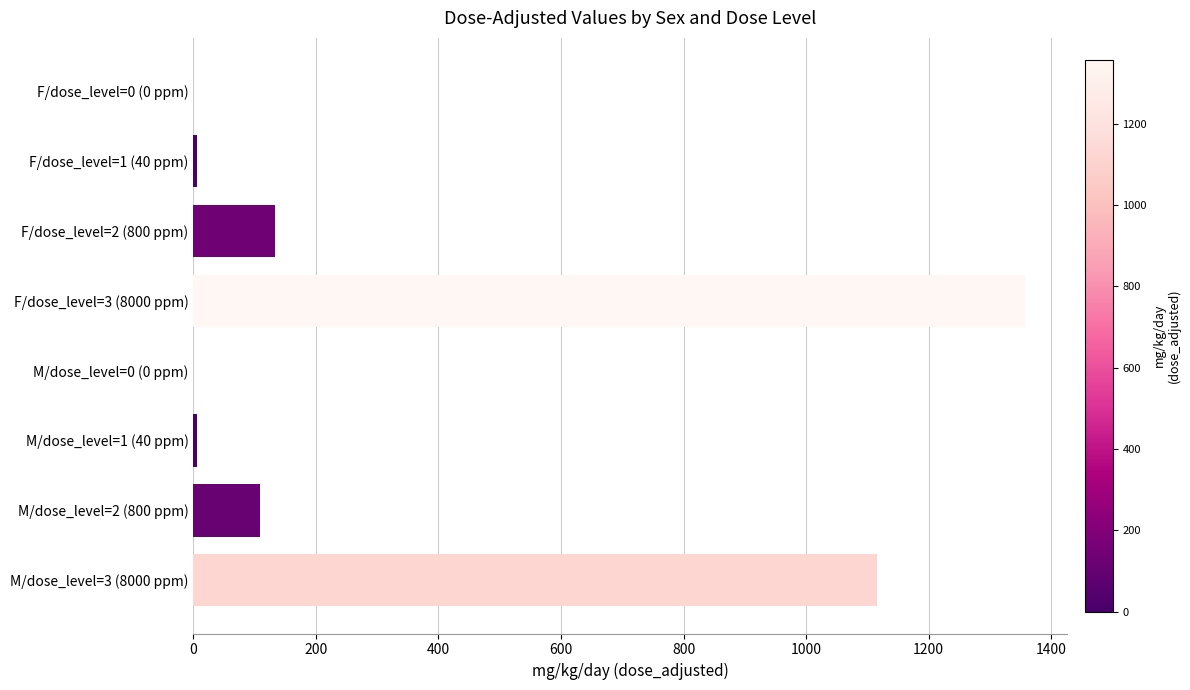

What is the sum of all values?

2727.1